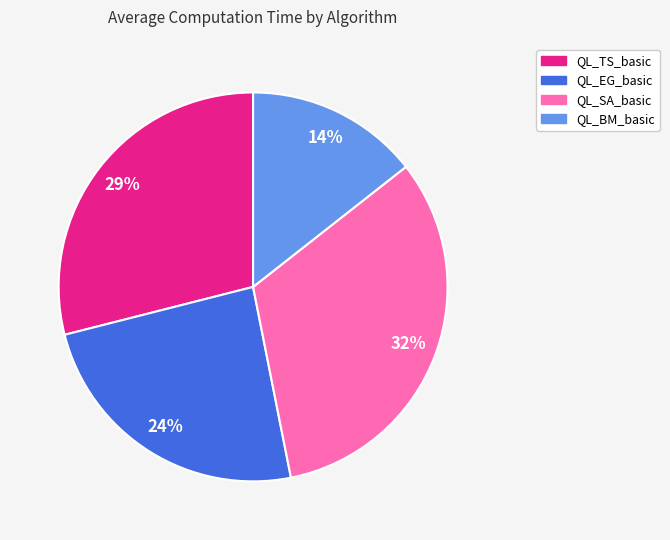

What percentage is the QL_SA_basic slice, to the nearest percent?

32%